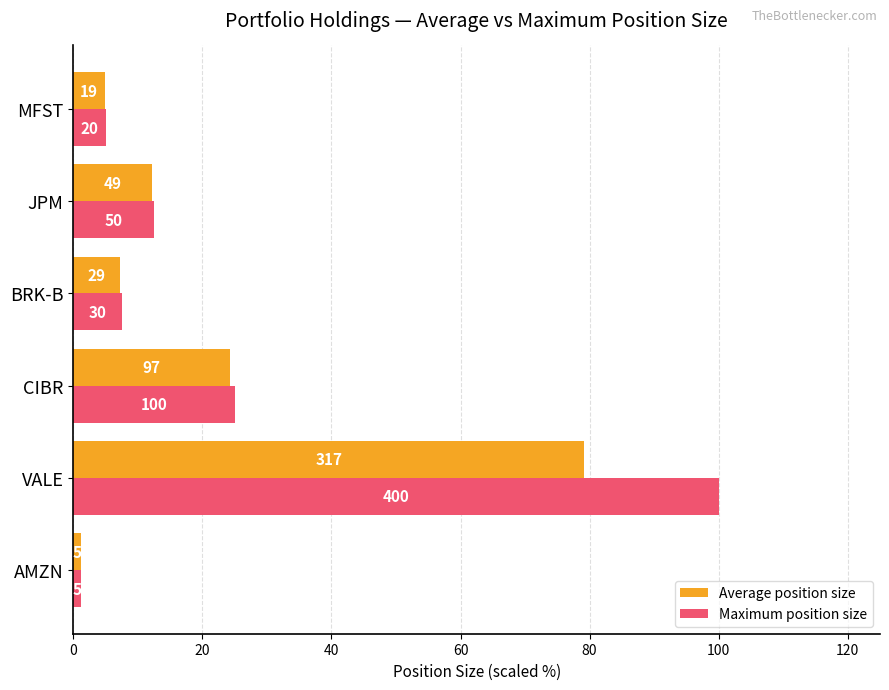

List the series in order of their overall mean, highest first.

Maximum position size, Average position size